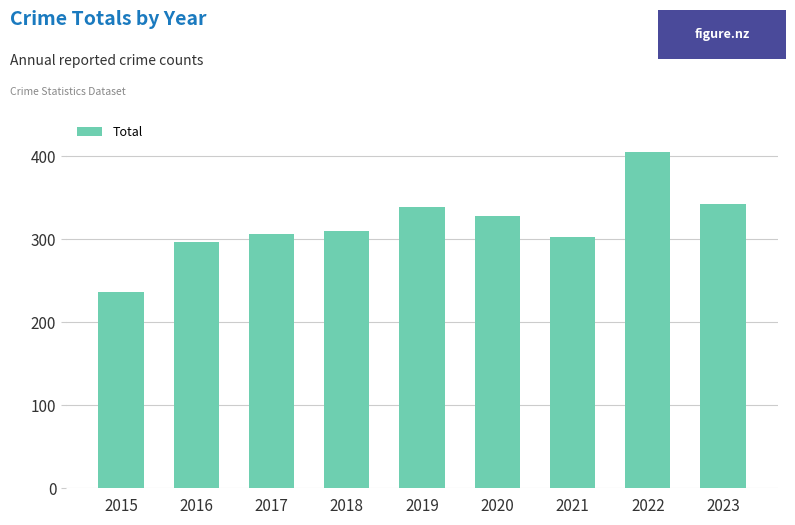

Does the chart contain any negative values?

No